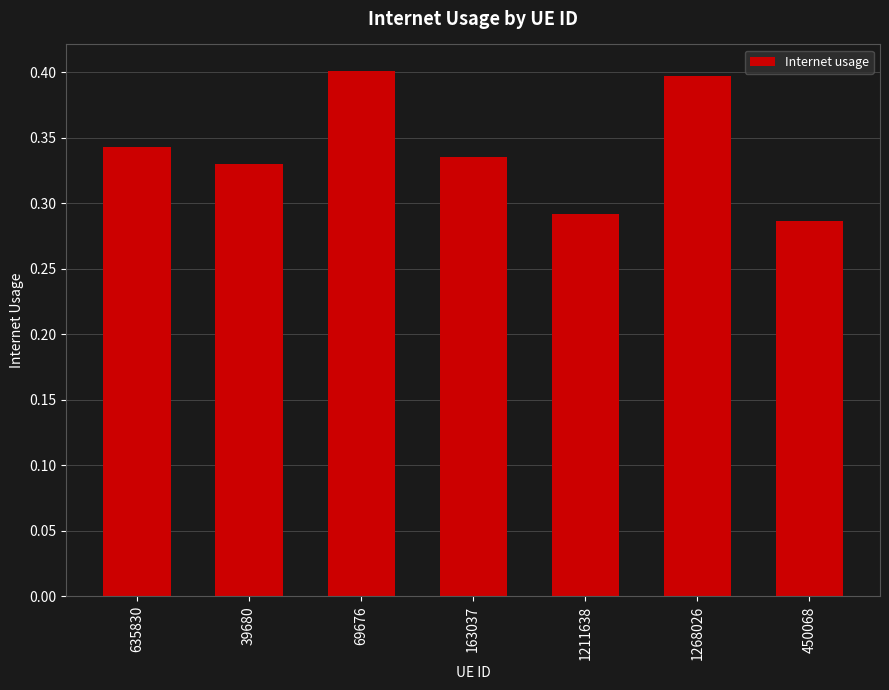

Is it true that the value at 69676 is 0.6?

False